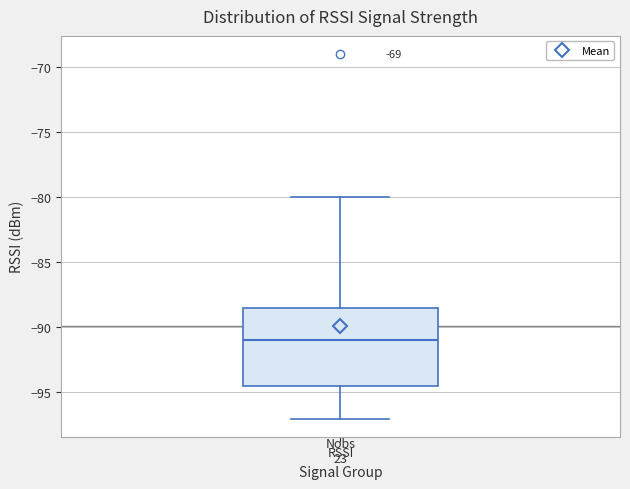

Where does the median line of the box for RSSI sit on the y-axis? The values are not printed on the chart, so give them approximately, as read against the axis.

-91.0